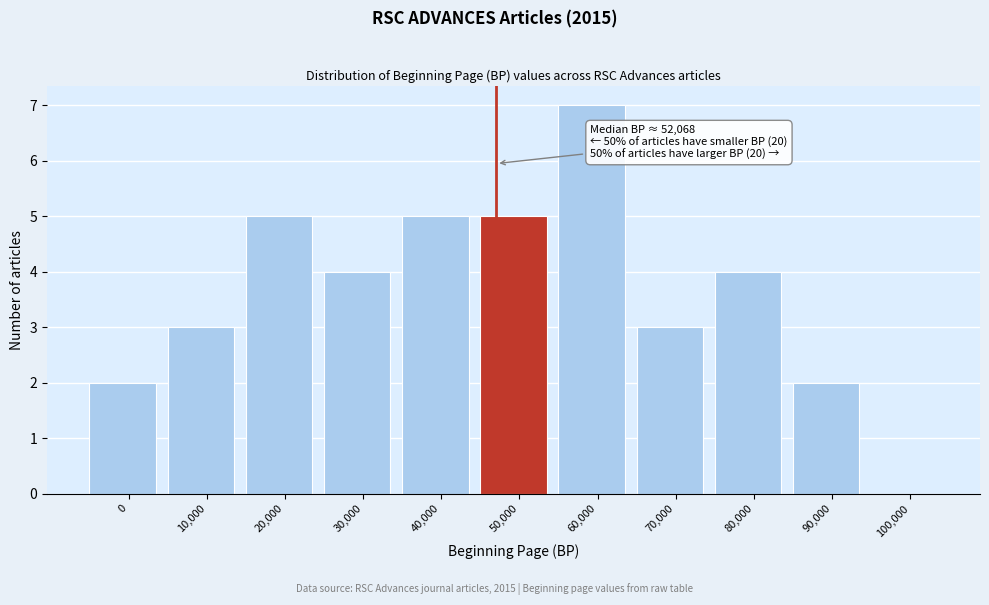

Reading right to left, extract all data points from this chart.

100,000=0	90,000=2	80,000=4	70,000=3	60,000=7	50,000=5	40,000=5	30,000=4	20,000=5	10,000=3	0=2